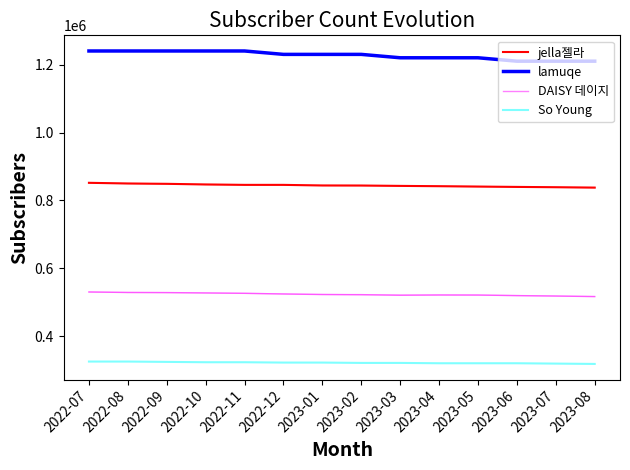

What is the spread (max minus min) of values at 2022-07?

914000.0